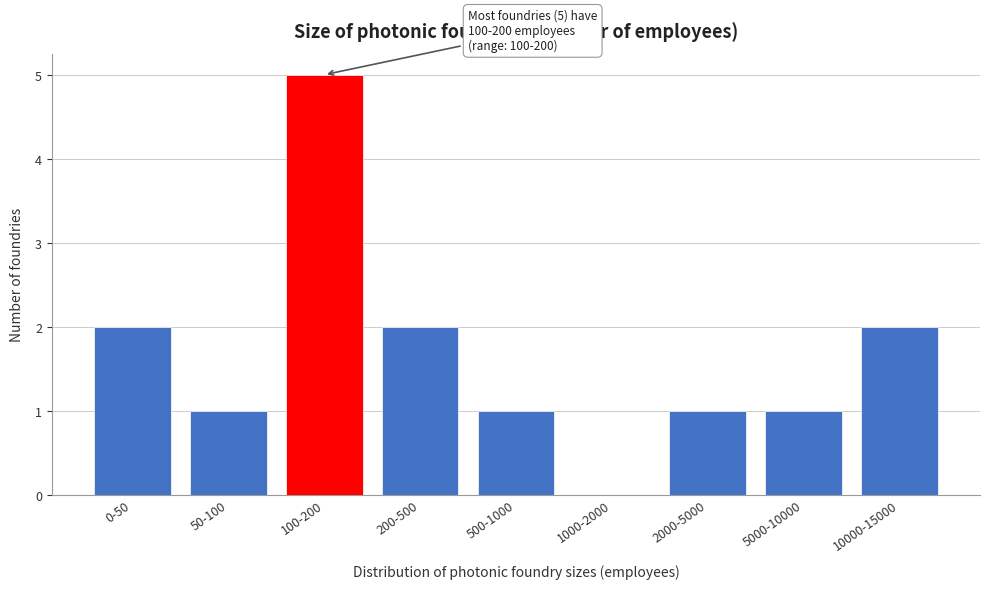

Reading right to left, extract all data points from this chart.

10000-15000=2	5000-10000=1	2000-5000=1	1000-2000=0	500-1000=1	200-500=2	100-200=5	50-100=1	0-50=2